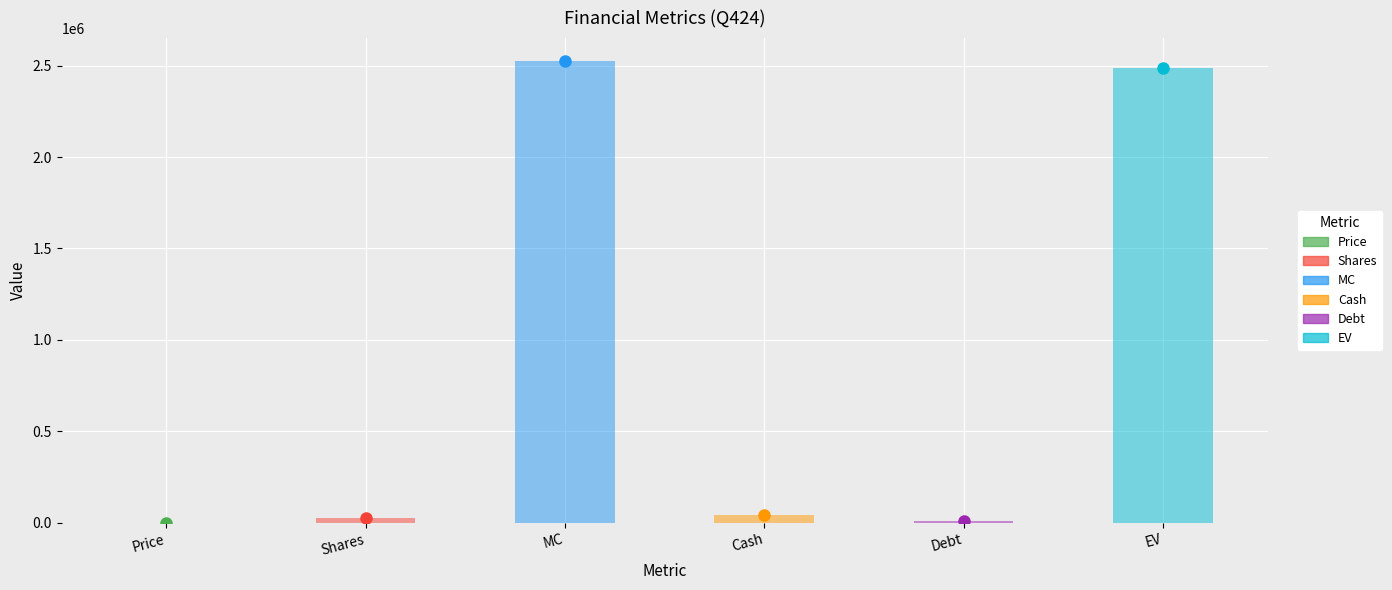

What is the sum of the values at Debt and Price?

8566.5